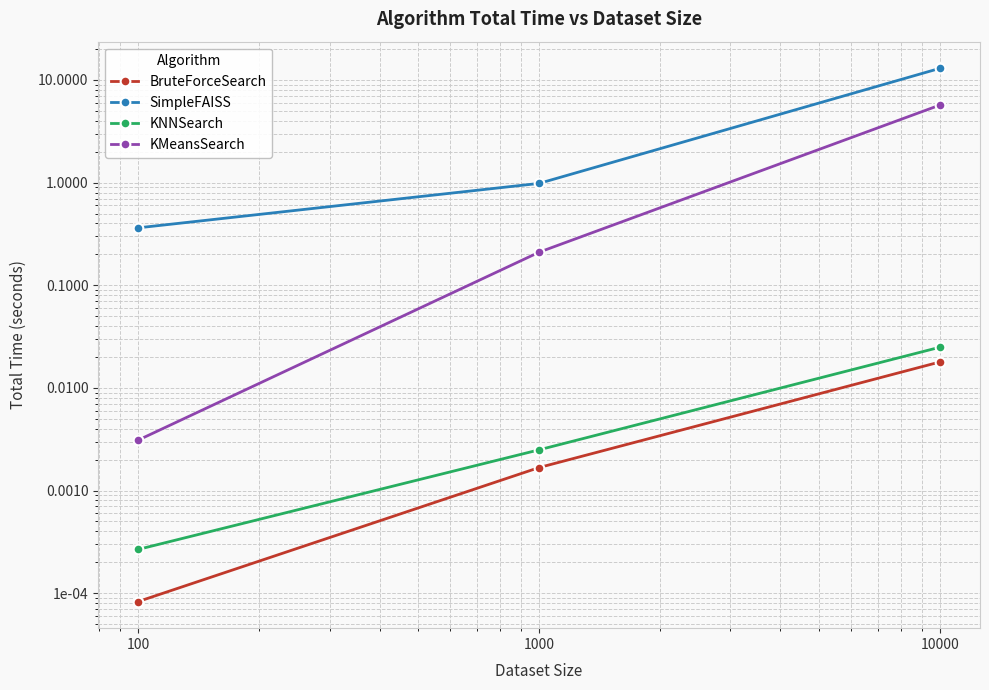

What is the average value of the KMeansSearch series?

2.0